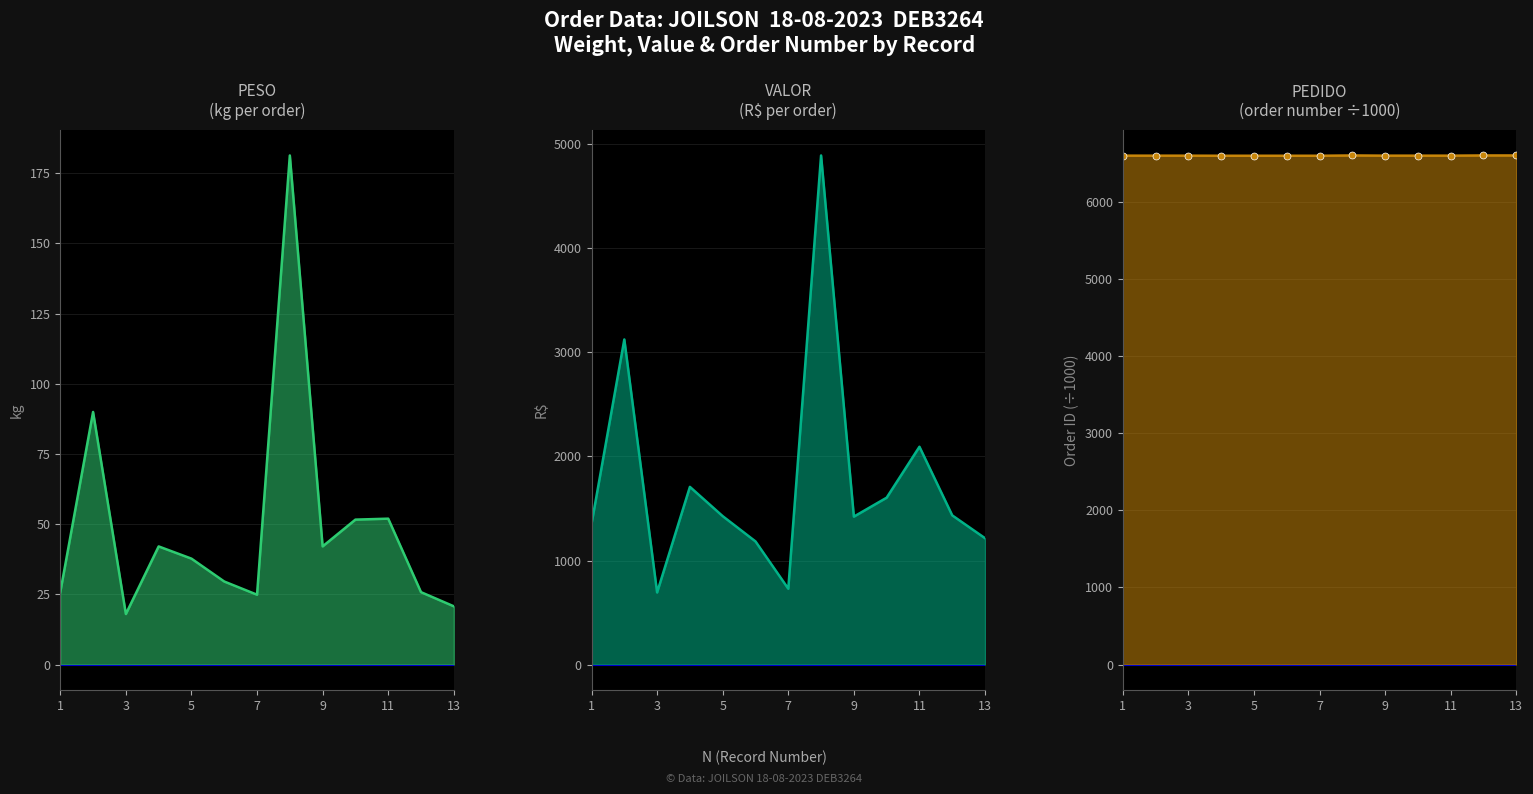

True or false: PEDIDO (÷1000) and PESO intersect in this chart.

False